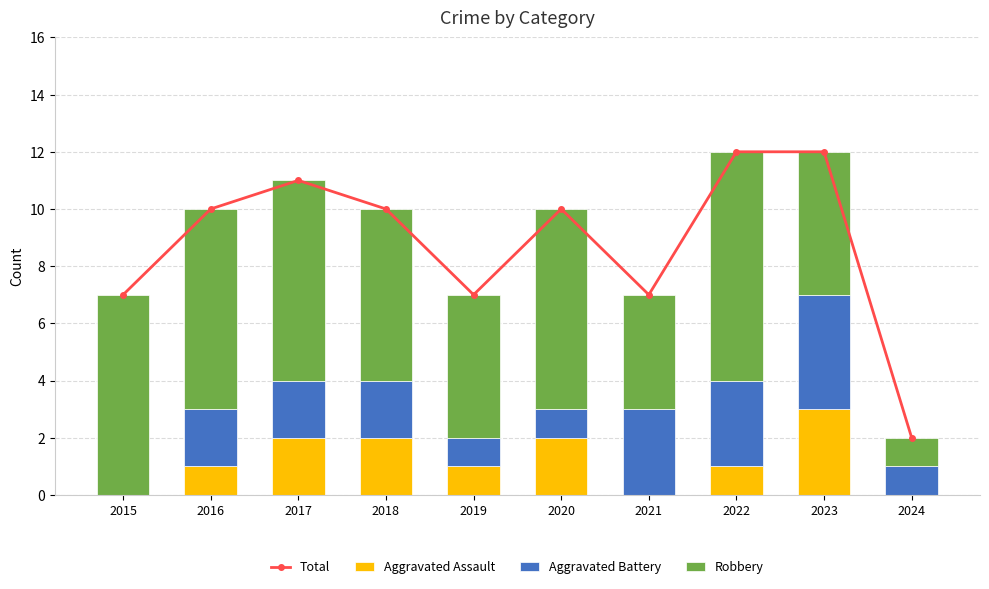

At which label is Robbery closest to 4?

2021